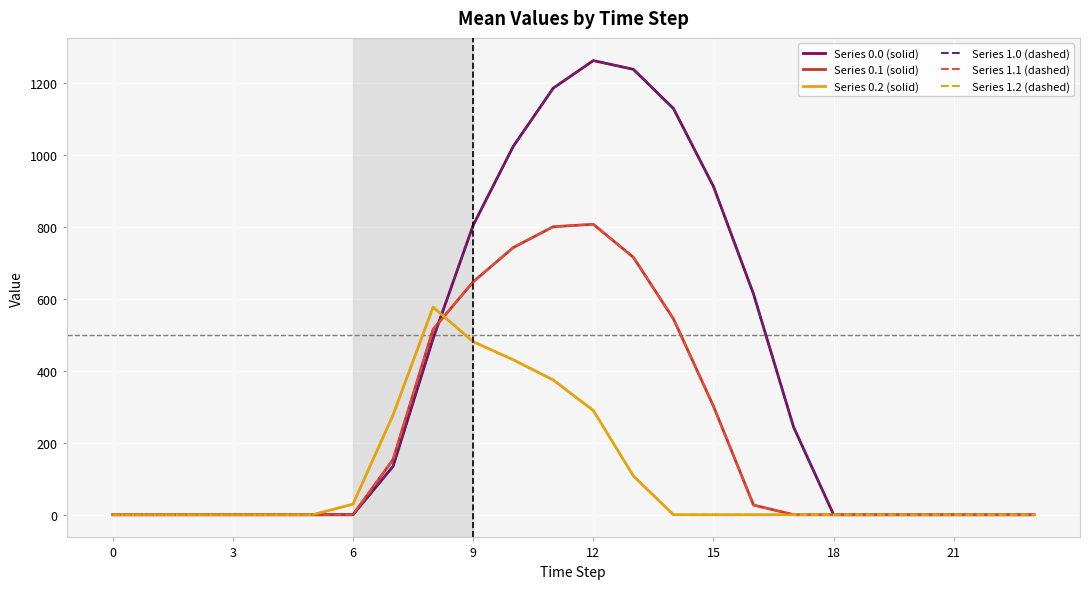

What is the average value of the Series 1.2 (dashed) series?

106.9